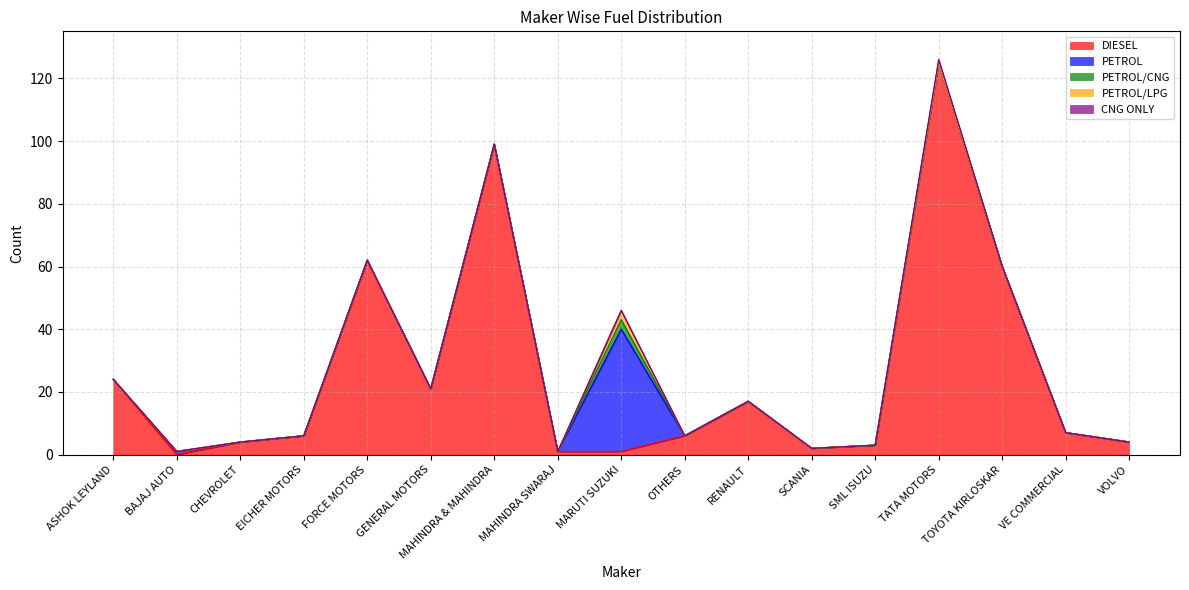

Reading right to left, what are all the values shown in this chart?

DIESEL: VOLVO=4	VE COMMERCIAL=7	TOYOTA KIRLOSKAR=60	TATA MOTORS=125	SML ISUZU=3	SCANIA=2	RENAULT=17	OTHERS=6	MARUTI SUZUKI=1	MAHINDRA SWARAJ=1	MAHINDRA & MAHINDRA=99	GENERAL MOTORS=21	FORCE MOTORS=62	EICHER MOTORS=6	CHEVROLET=4	BAJAJ AUTO=0	ASHOK LEYLAND=24
PETROL: VOLVO=0	VE COMMERCIAL=0	TOYOTA KIRLOSKAR=0	TATA MOTORS=0	SML ISUZU=0	SCANIA=0	RENAULT=0	OTHERS=0	MARUTI SUZUKI=39	MAHINDRA SWARAJ=0	MAHINDRA & MAHINDRA=0	GENERAL MOTORS=0	FORCE MOTORS=0	EICHER MOTORS=0	CHEVROLET=0	BAJAJ AUTO=1	ASHOK LEYLAND=0
PETROL/CNG: VOLVO=0	VE COMMERCIAL=0	TOYOTA KIRLOSKAR=0	TATA MOTORS=0	SML ISUZU=0	SCANIA=0	RENAULT=0	OTHERS=0	MARUTI SUZUKI=3	MAHINDRA SWARAJ=0	MAHINDRA & MAHINDRA=0	GENERAL MOTORS=0	FORCE MOTORS=0	EICHER MOTORS=0	CHEVROLET=0	BAJAJ AUTO=0	ASHOK LEYLAND=0
PETROL/LPG: VOLVO=0	VE COMMERCIAL=0	TOYOTA KIRLOSKAR=0	TATA MOTORS=0	SML ISUZU=0	SCANIA=0	RENAULT=0	OTHERS=0	MARUTI SUZUKI=3	MAHINDRA SWARAJ=0	MAHINDRA & MAHINDRA=0	GENERAL MOTORS=0	FORCE MOTORS=0	EICHER MOTORS=0	CHEVROLET=0	BAJAJ AUTO=0	ASHOK LEYLAND=0
CNG ONLY: VOLVO=0	VE COMMERCIAL=0	TOYOTA KIRLOSKAR=0	TATA MOTORS=1	SML ISUZU=0	SCANIA=0	RENAULT=0	OTHERS=0	MARUTI SUZUKI=0	MAHINDRA SWARAJ=0	MAHINDRA & MAHINDRA=0	GENERAL MOTORS=0	FORCE MOTORS=0	EICHER MOTORS=0	CHEVROLET=0	BAJAJ AUTO=0	ASHOK LEYLAND=0